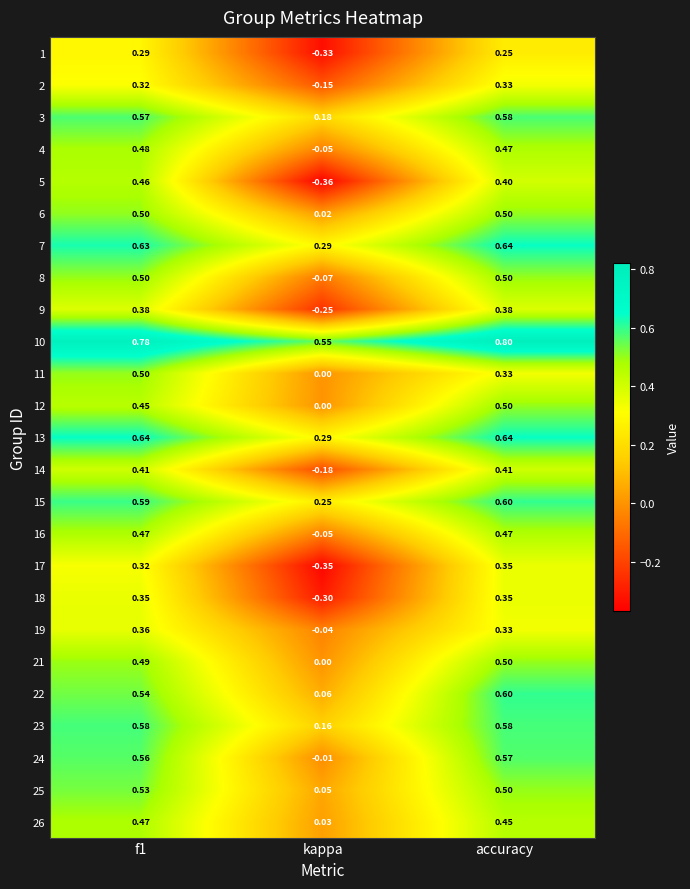

How many values in 8 are below zero?

1